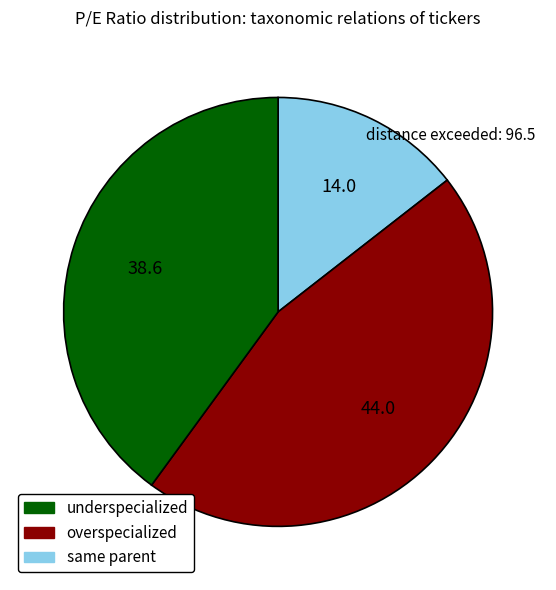

Approximately how many times larger is the value at same parent compared to underspecialized?

2.8